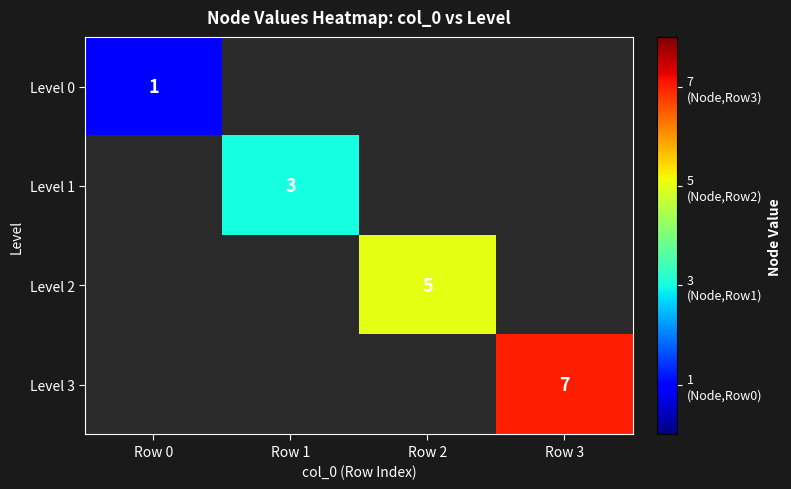

Count the number of categories in the chart.

4